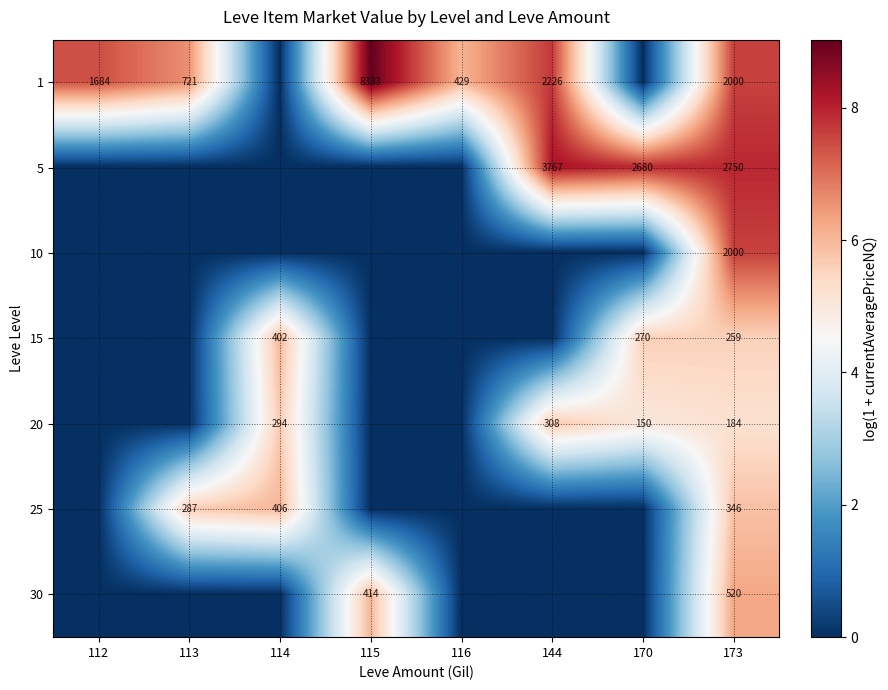

What is the total value across all series at 173?

8059